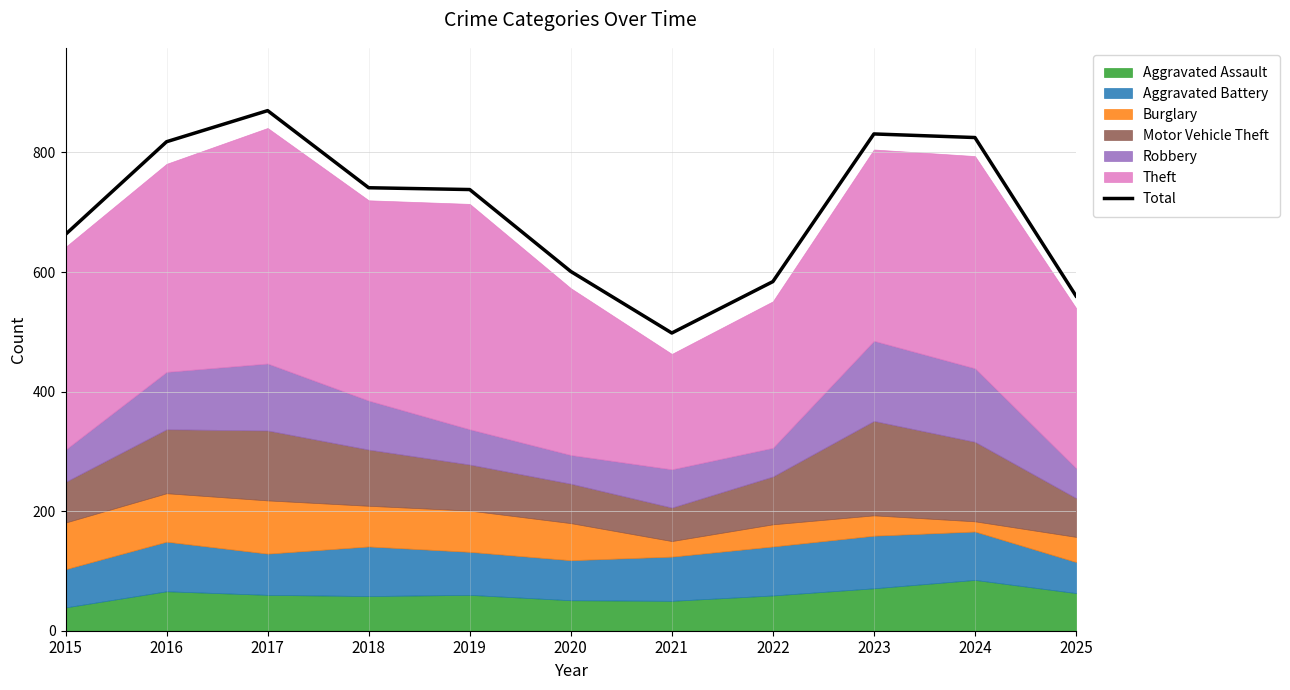

How many interior local valleys (lower than both neighbors) does the data have?

1